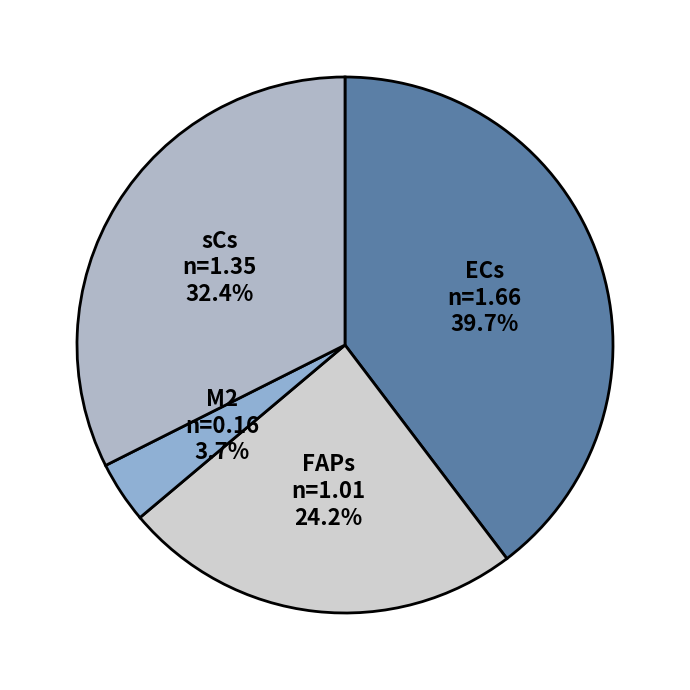

How many segments does this pie chart have?

4